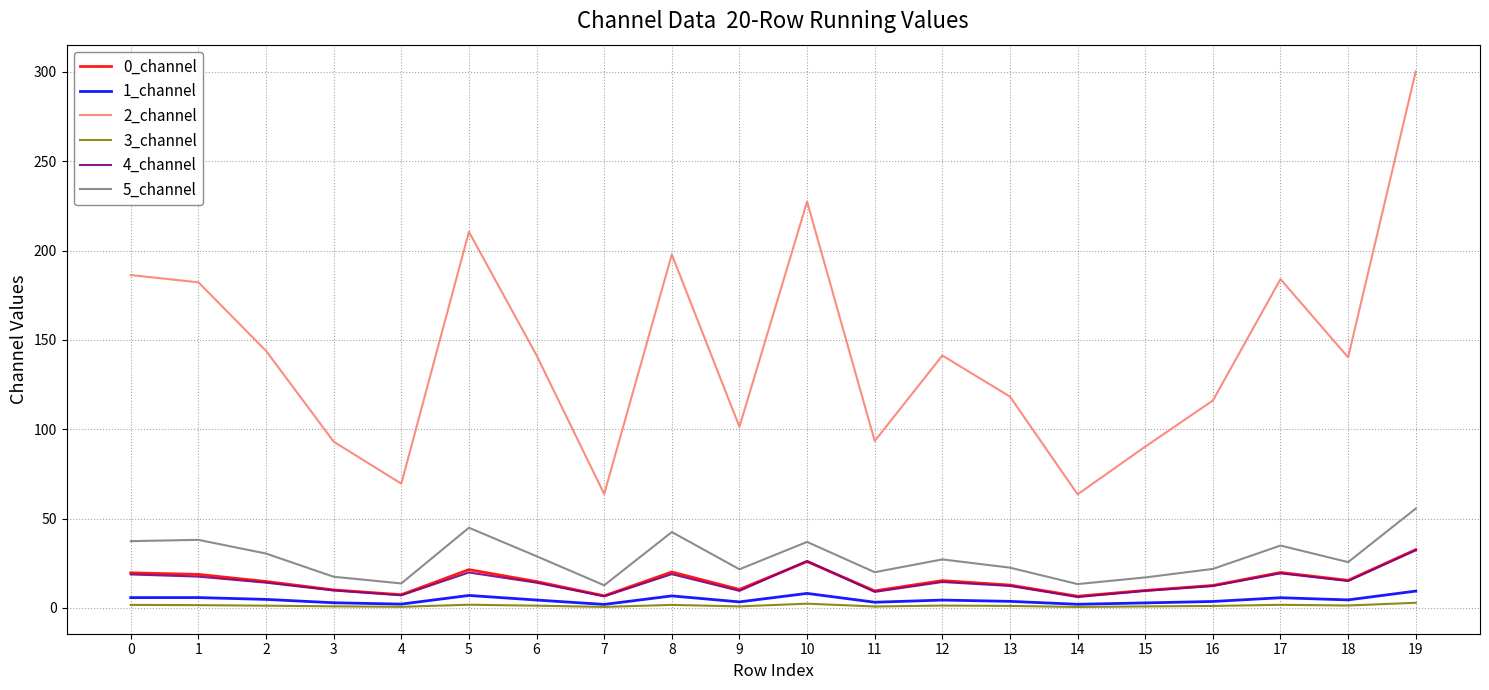

How many lines are shown in the chart?

6